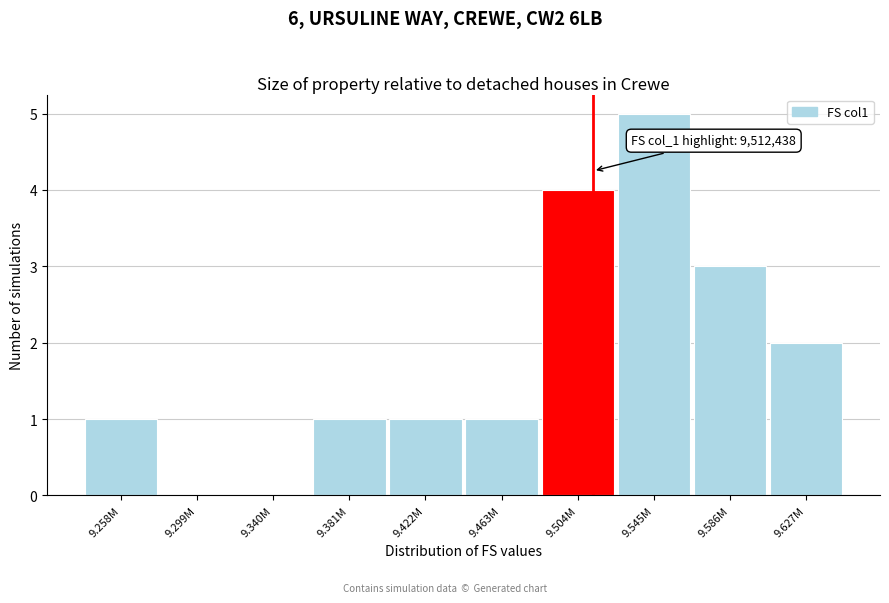

Reading left to right, list all the values displayed in this chart.

9.258M=1	9.299M=0	9.340M=0	9.381M=1	9.422M=1	9.463M=1	9.504M=4	9.545M=5	9.586M=3	9.627M=2